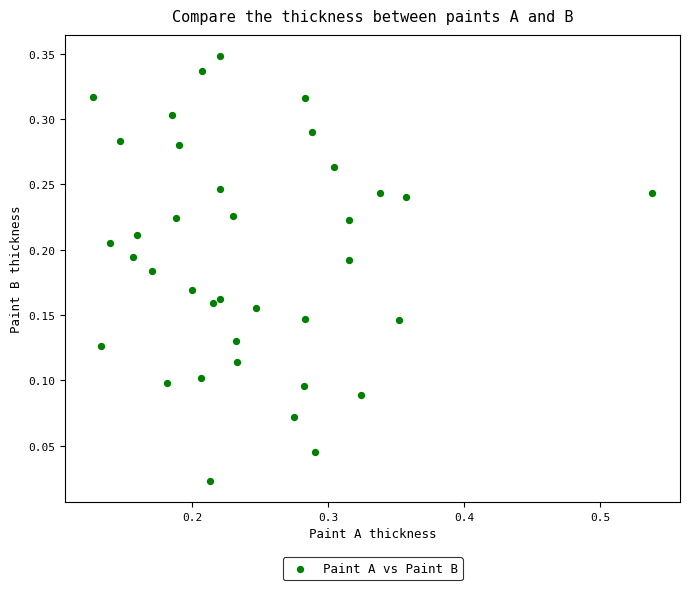

What is the range of X values (max minus min)?

0.4